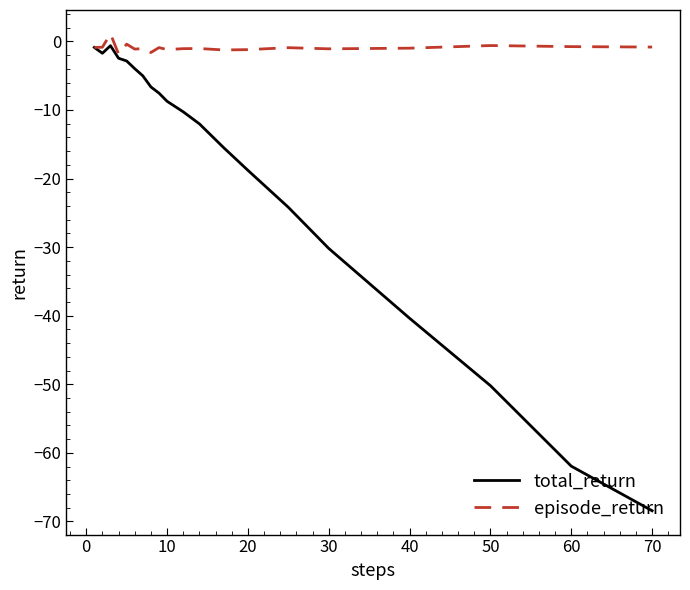

What is the minimum value for episode_return?

-1.8